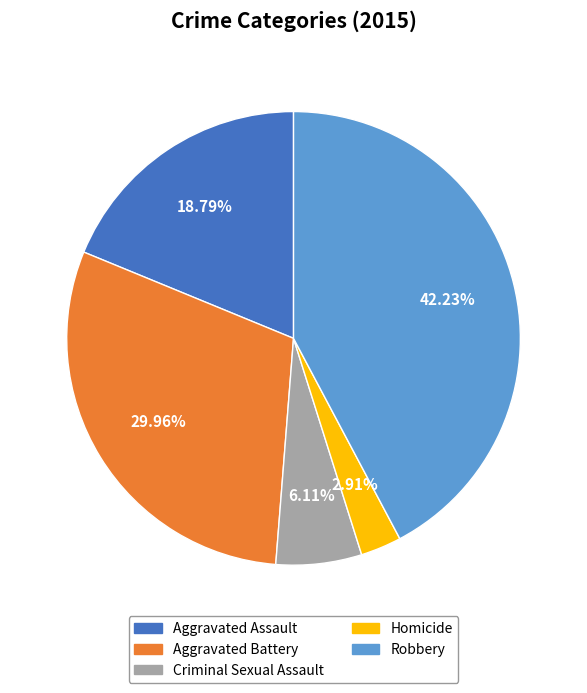

Which category has the biggest portion of the pie?

Robbery